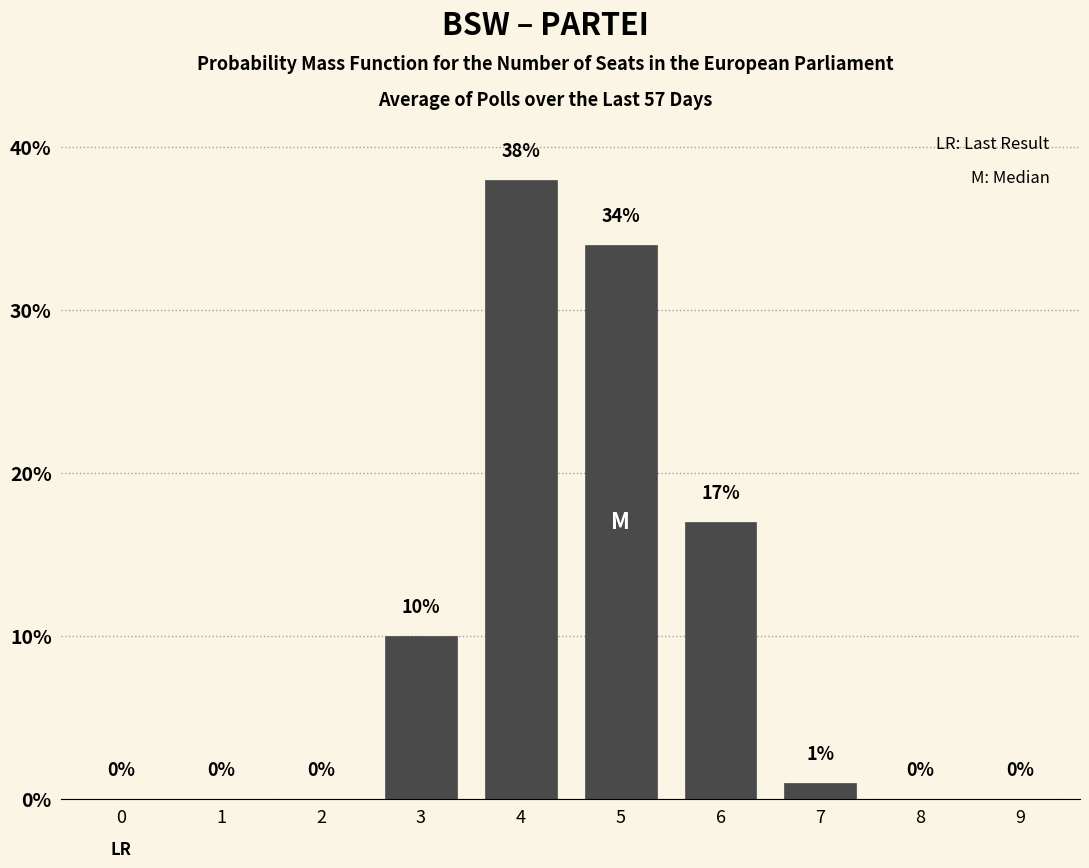

Reading left to right, transcribe all the data shown in this chart.

0=0	1=0	2=0	3=10	4=38	5=34	6=17	7=1	8=0	9=0